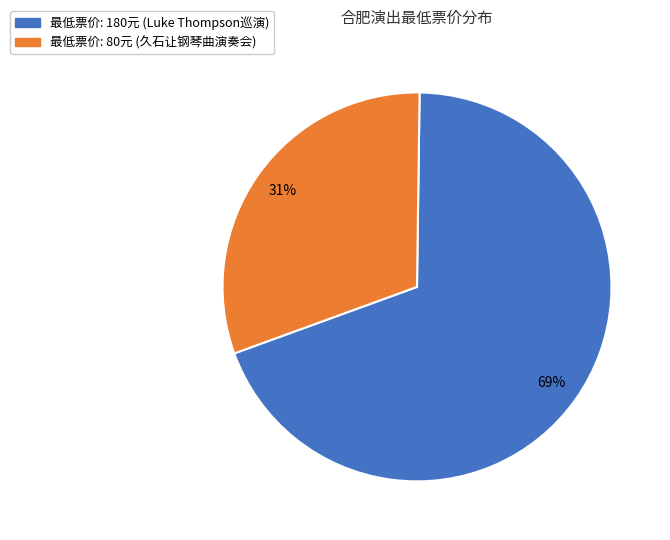

To the nearest percent, what is the average slice percentage?

50%